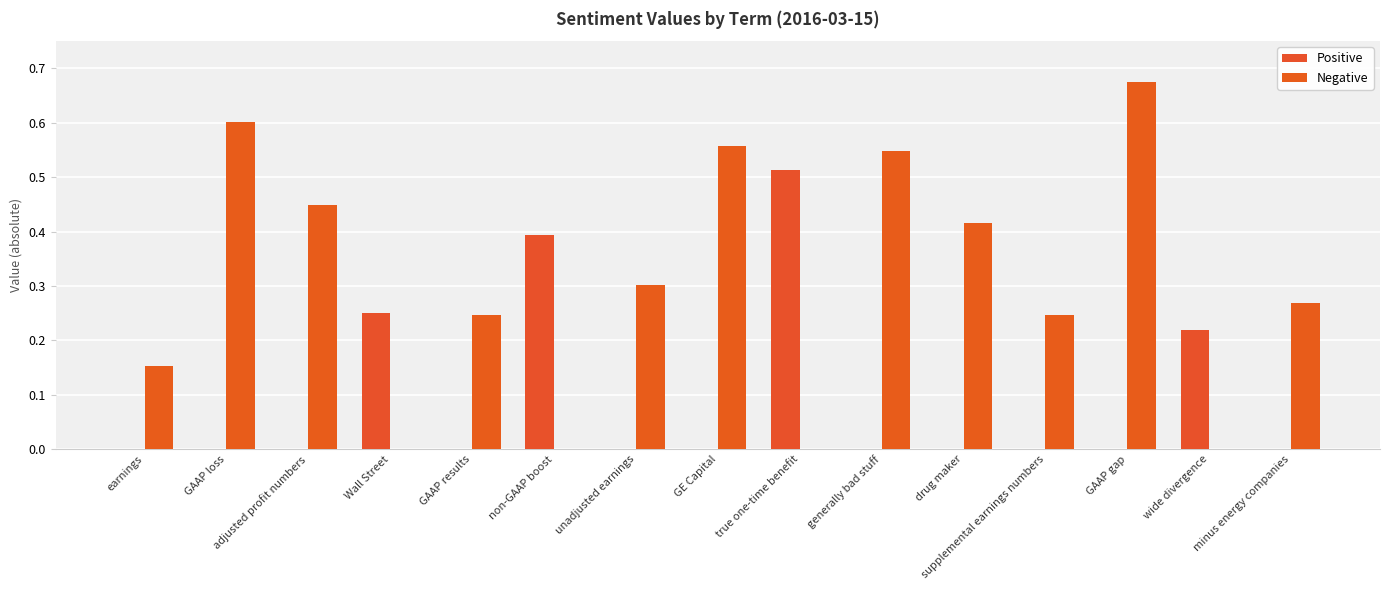

At which label does Positive reach its peak?

true one-time benefit